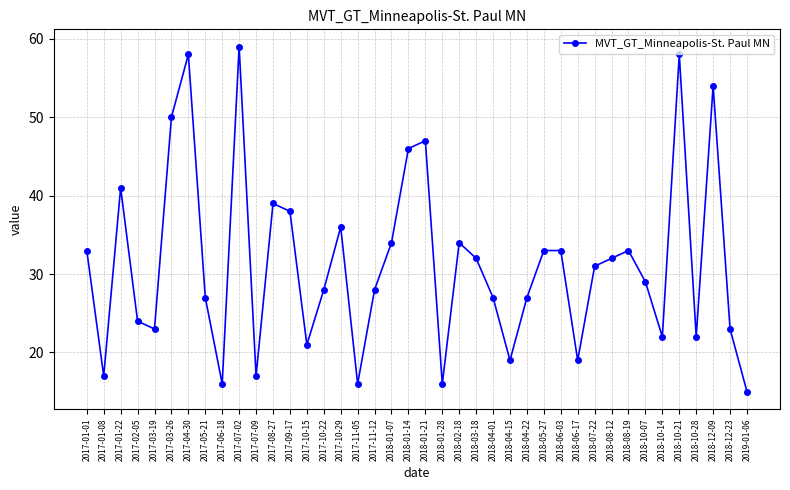

How many values are below 31?

20